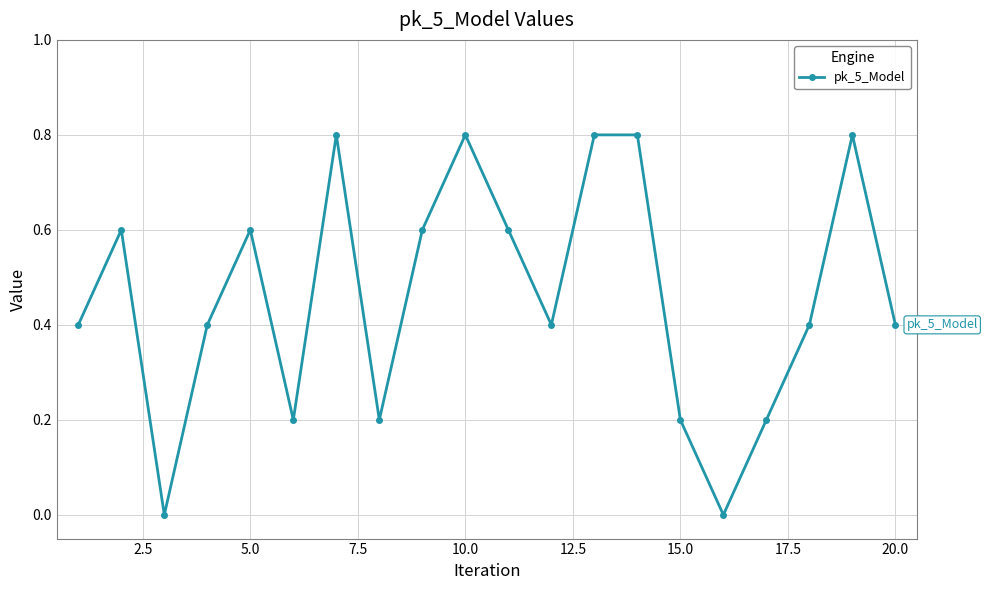

Reading right to left, what are all the values shown in this chart?

0.4	0.8	0.4	0.2	0.0	0.2	0.8	0.8	0.4	0.6	0.8	0.6	0.2	0.8	0.2	0.6	0.4	0.0	0.6	0.4